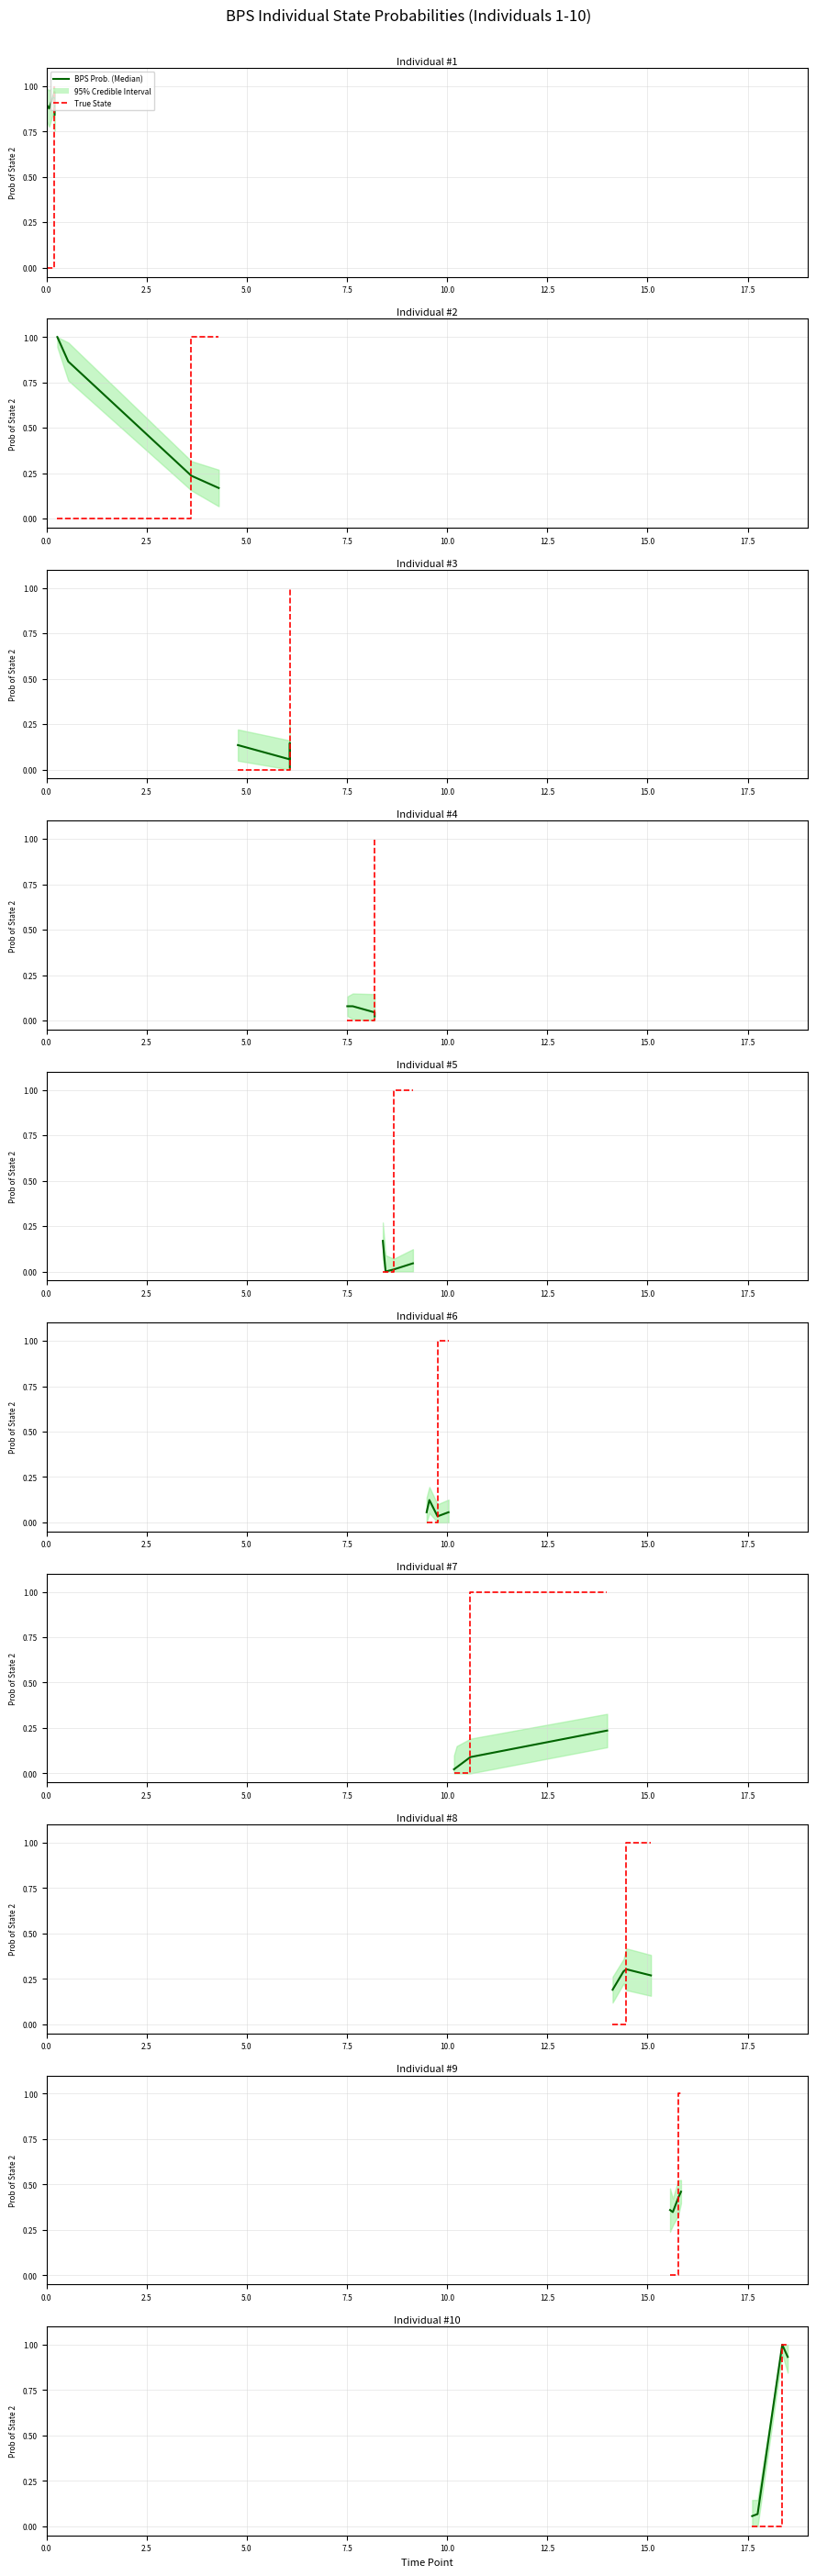

Is the value of BPS Prob. (Median) at 5.0 greater than the value of True State at 5.0?

No